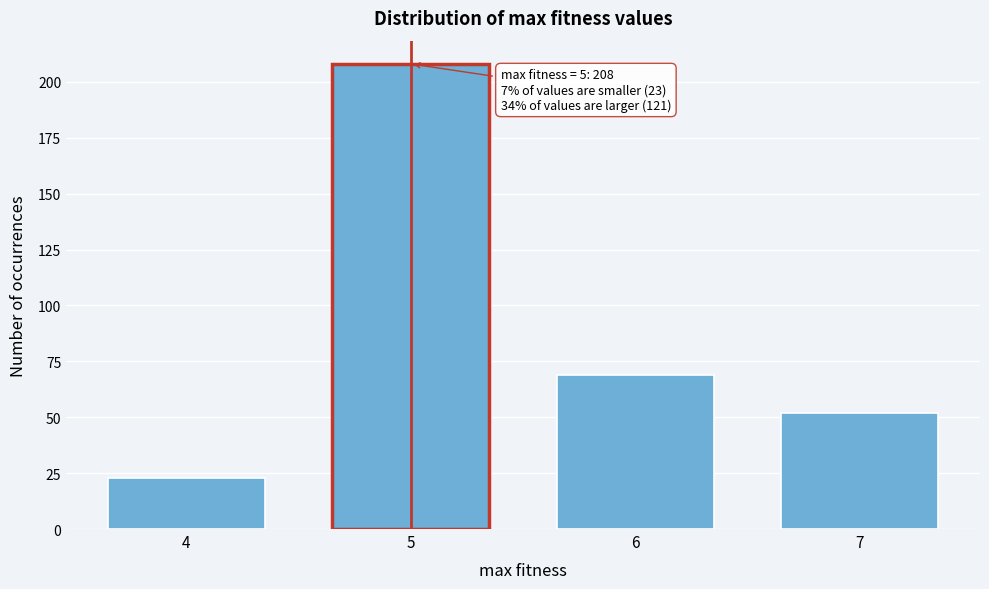

Reading left to right, extract all data points from this chart.

23	208	69	52